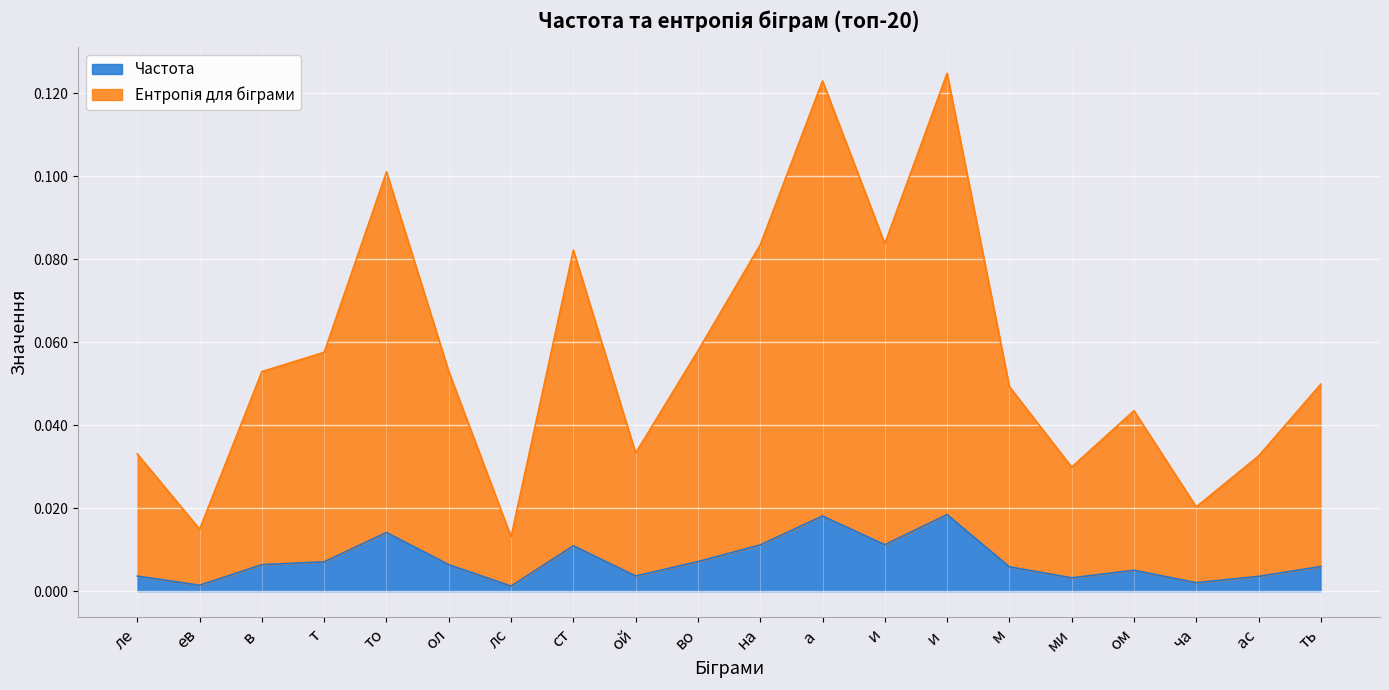

What is the average value of the Ентропія для біграми series?

0.1